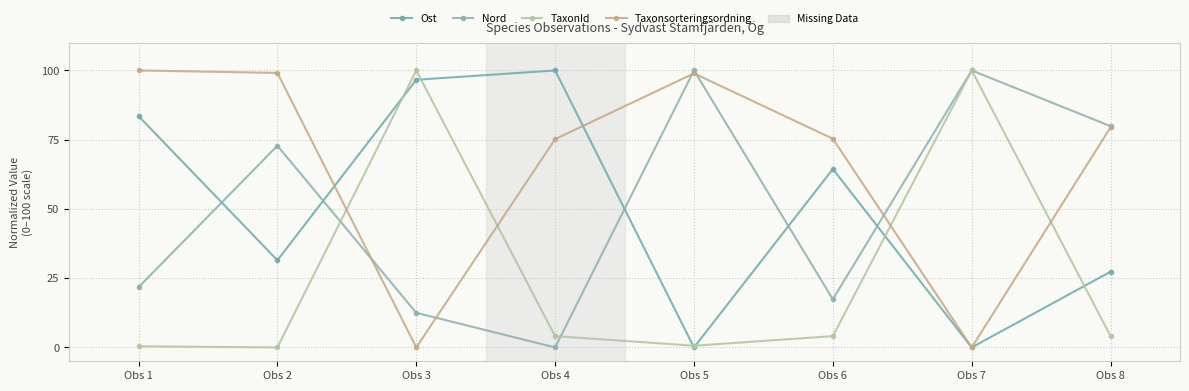

What is the greatest value displayed?

100.0